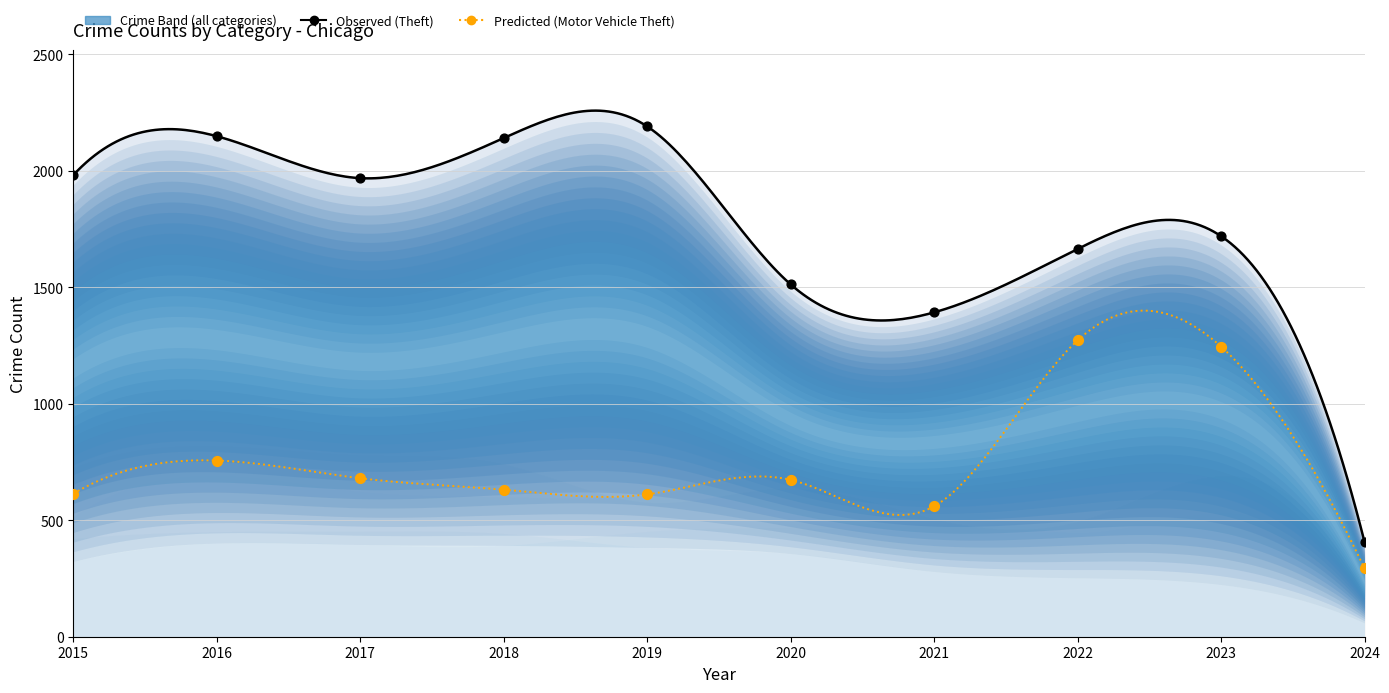

Which series contains the highest Y value?

Observed (Theft)